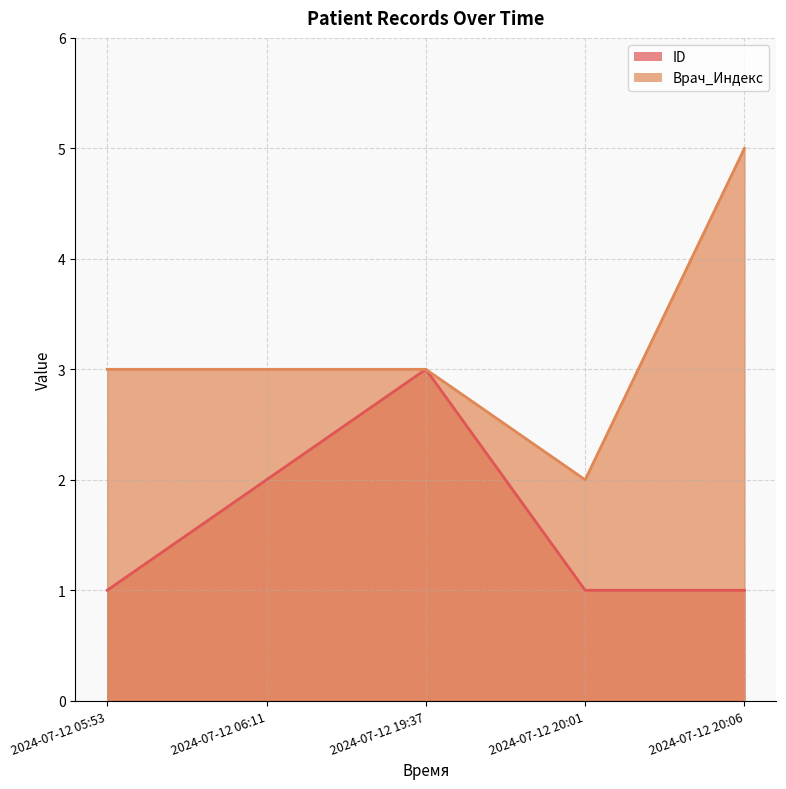

How many values in the Врач_Индекс series are below 3?

1